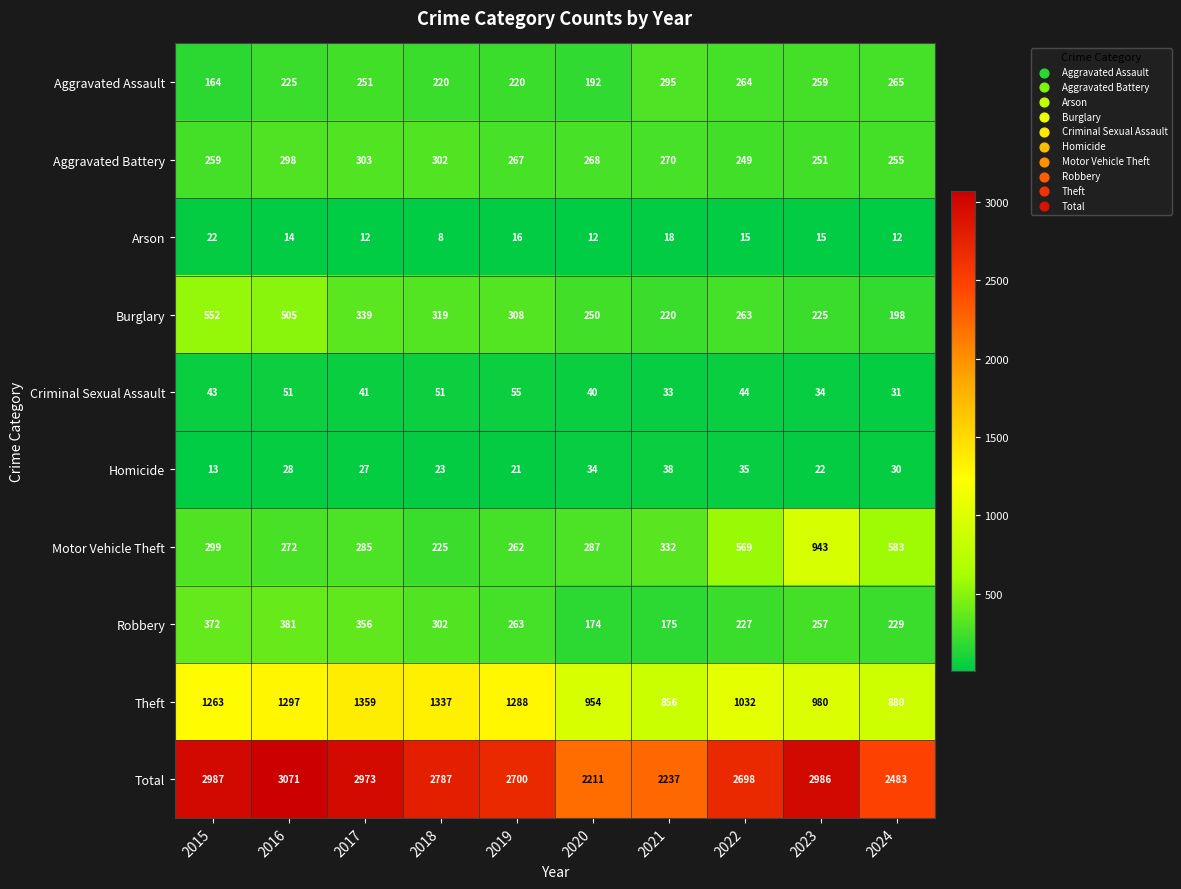

At which category is the sum across all series the highest?

2016